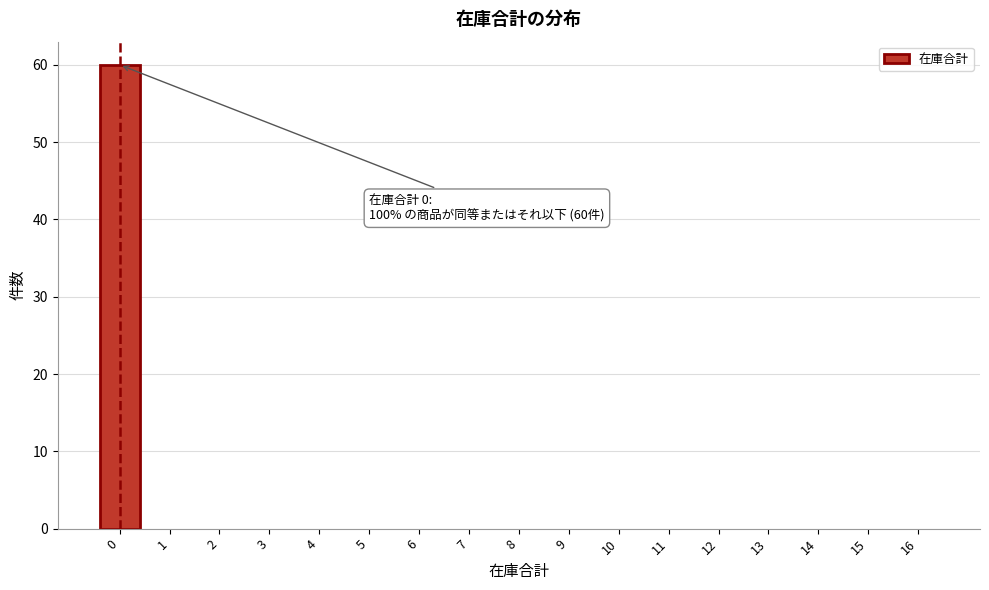

Reading left to right, what are all the values shown in this chart?

0=60	1=0	2=0	3=0	4=0	5=0	6=0	7=0	8=0	9=0	10=0	11=0	12=0	13=0	14=0	15=0	16=0